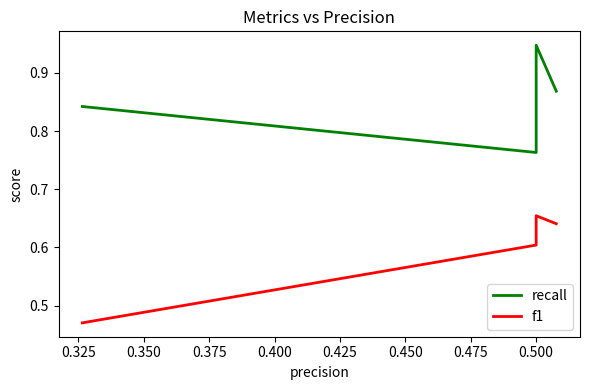

Which series has the largest range (max minus min)?

recall